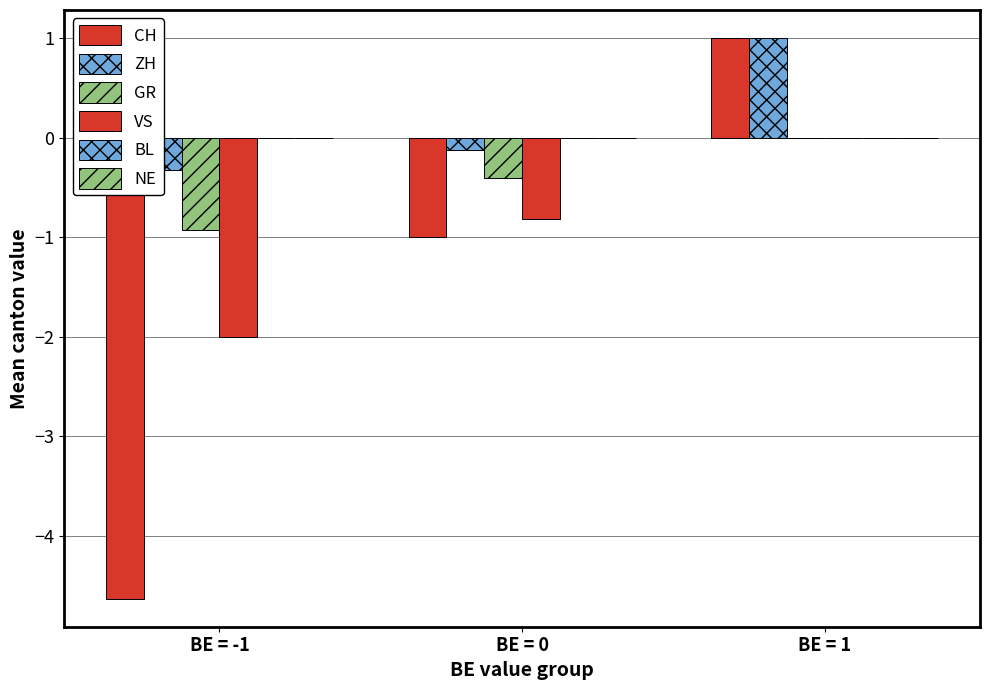

Which series changed the most between BE = -1 and BE = 0?

CH